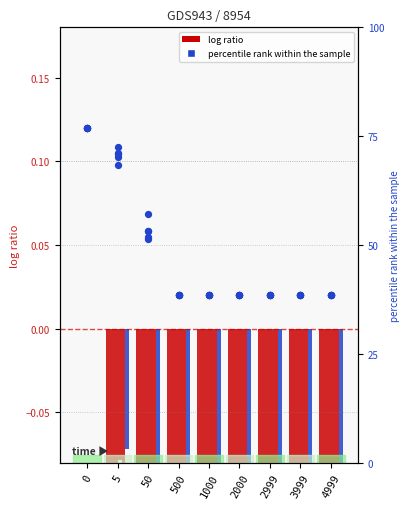

Is the value of Run 12 at 500 greater than the value of Run  0 at 5?

No